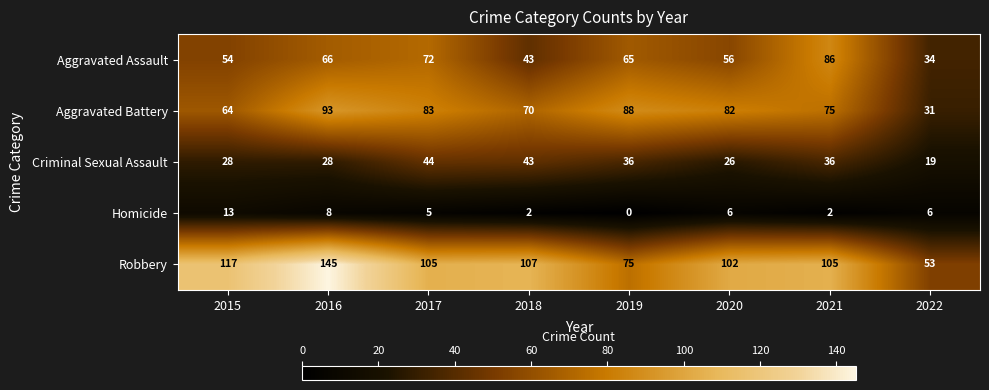

Rank the categories by Aggravated Battery value from lowest to highest.

2022, 2015, 2018, 2021, 2020, 2017, 2019, 2016